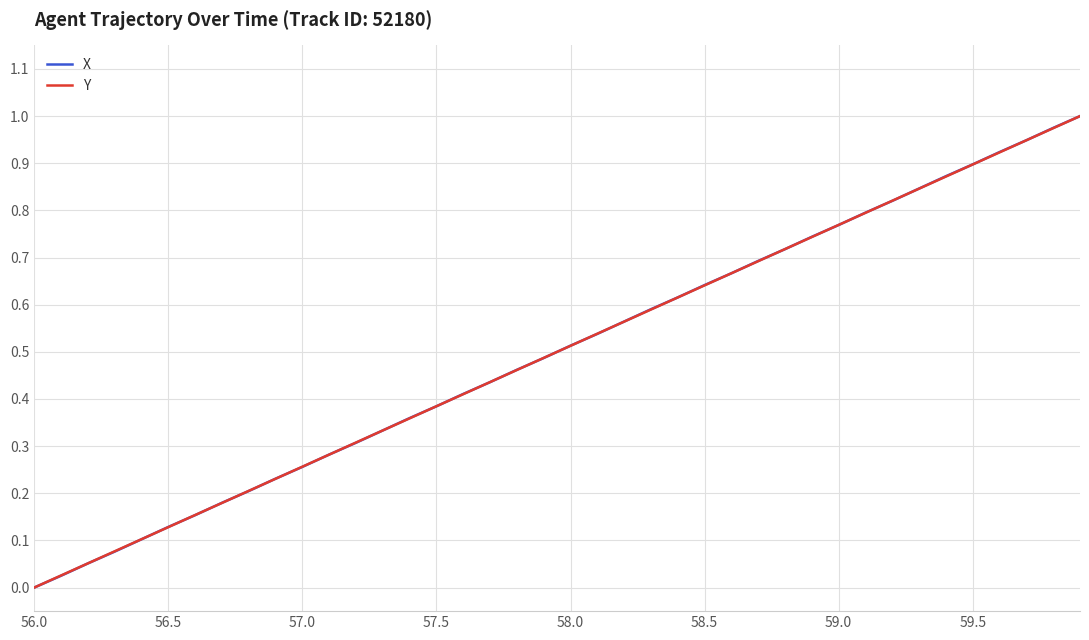

Which category has the lowest value in the Y series?

56.0